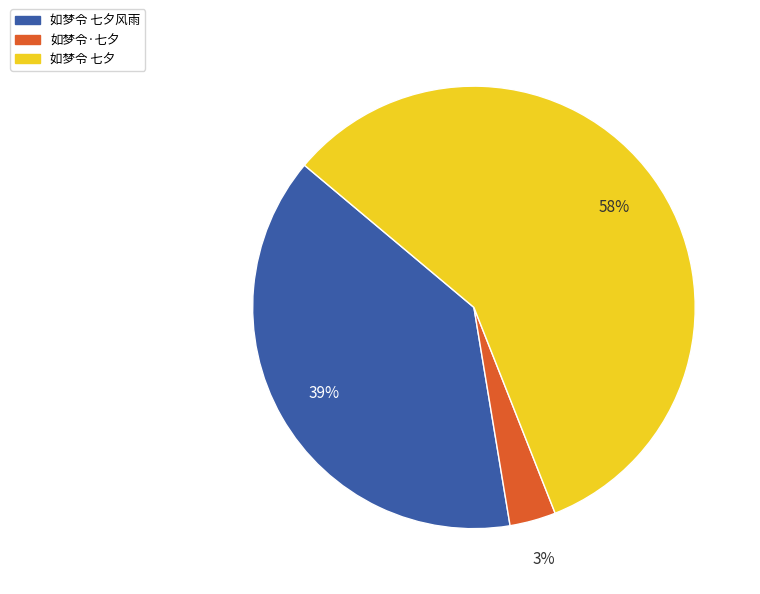

What is the majority slice?

如梦令 七夕